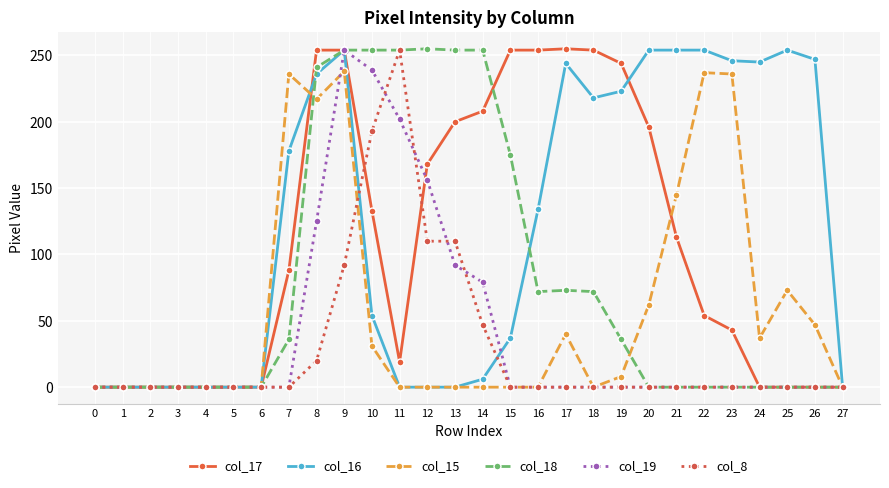

What is the difference between the second highest and second lowest values in the col_16 series?

254